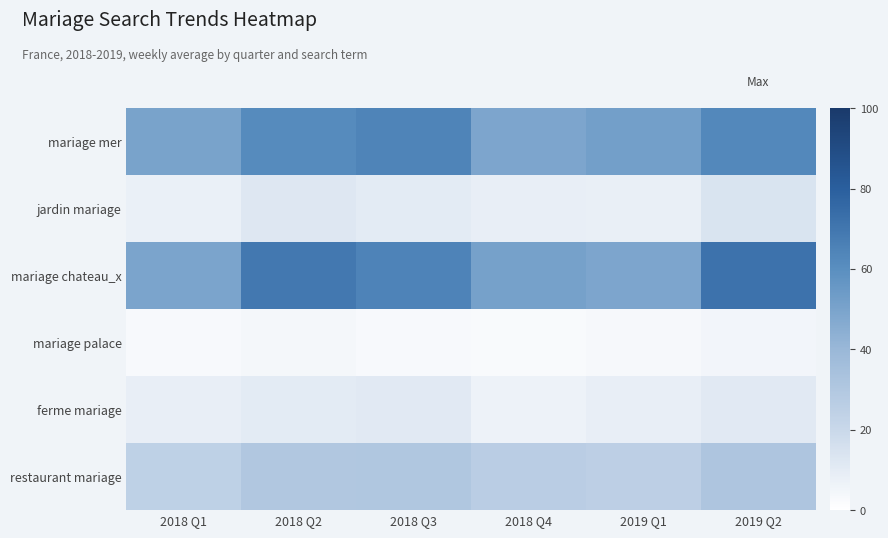

What is the greatest value displayed?

71.5